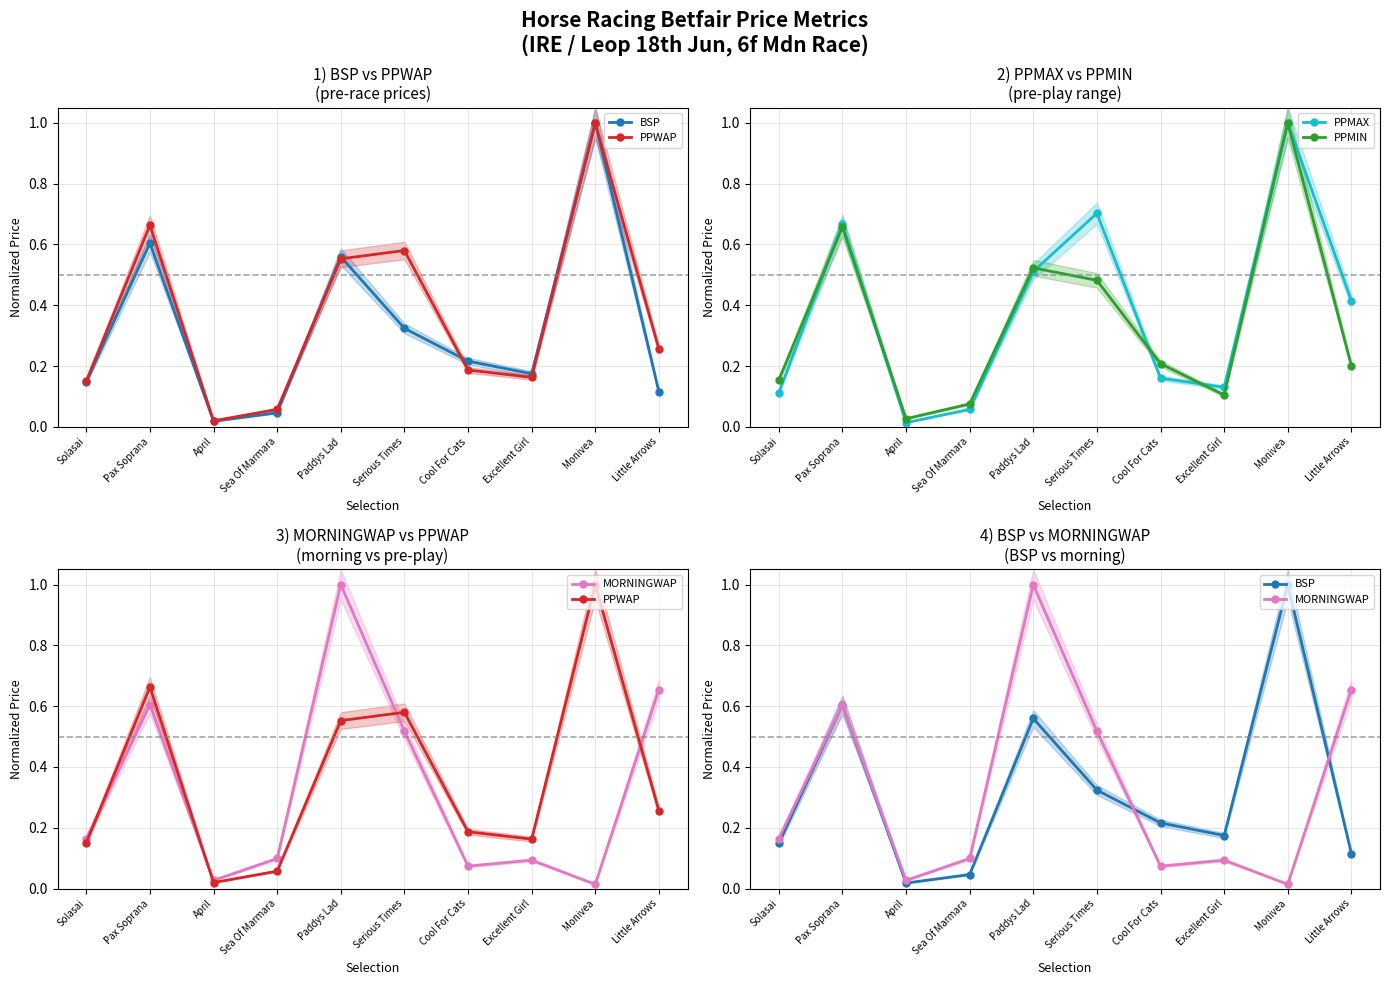

How many categories are shown in the chart?

10